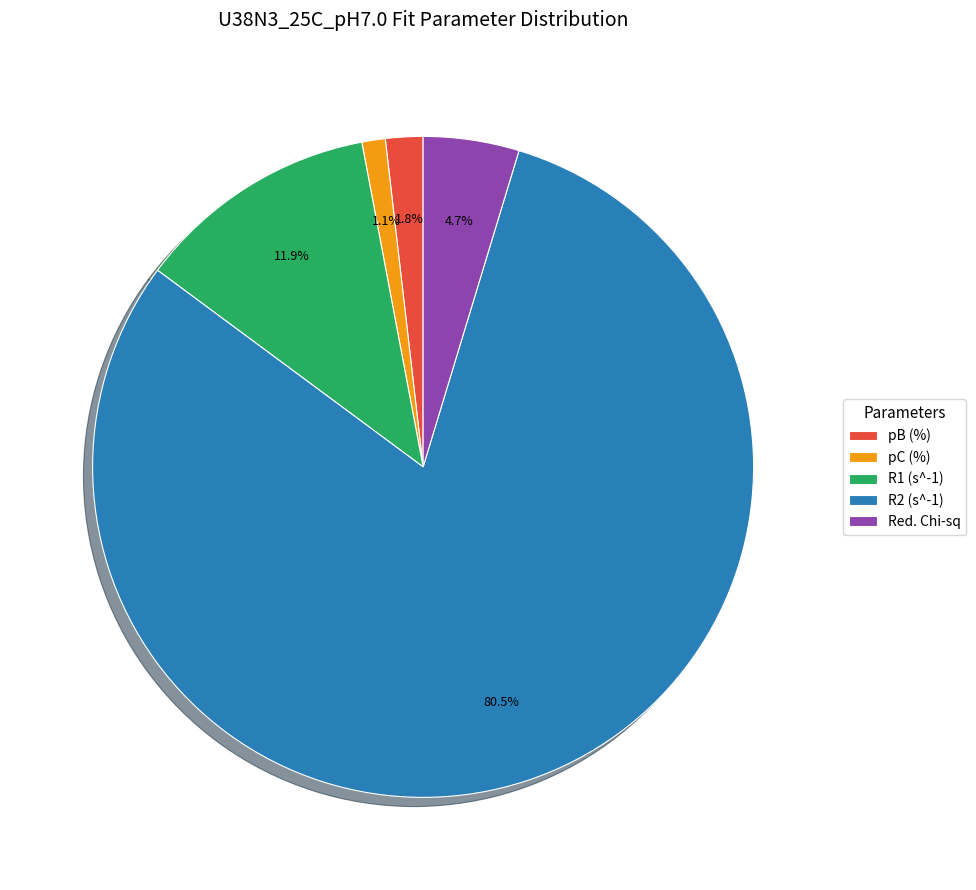

To the nearest percent, what is the average slice percentage?

20%